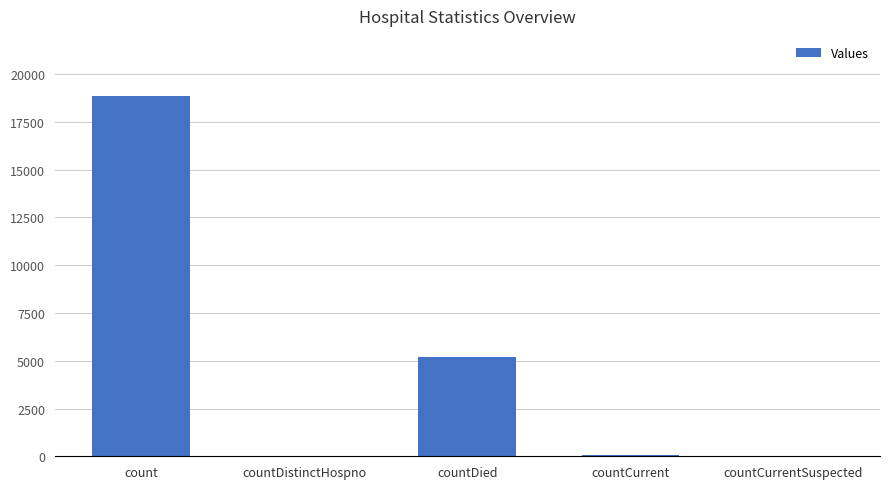

At which label is the value closest to 9416?

countDied